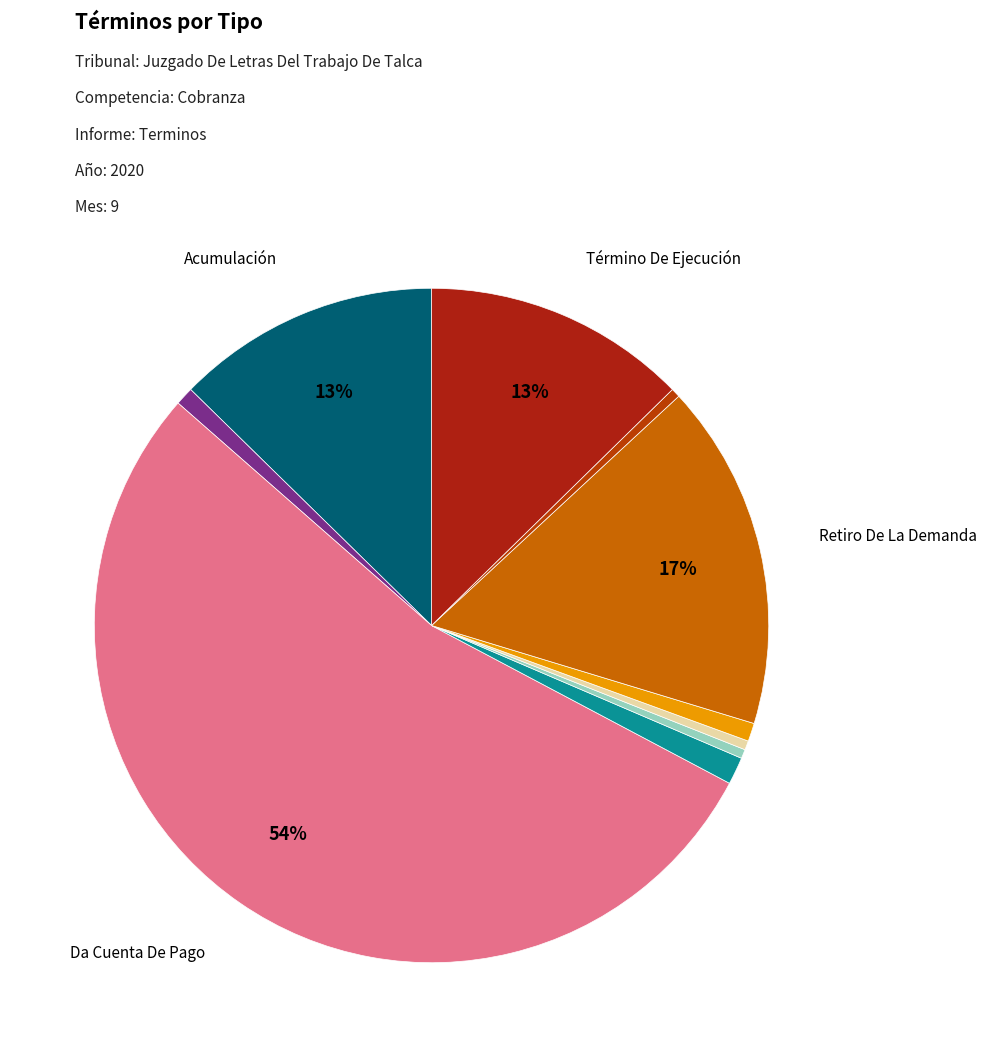

Which slice represents more than half of the pie?

Da Cuenta De Pago